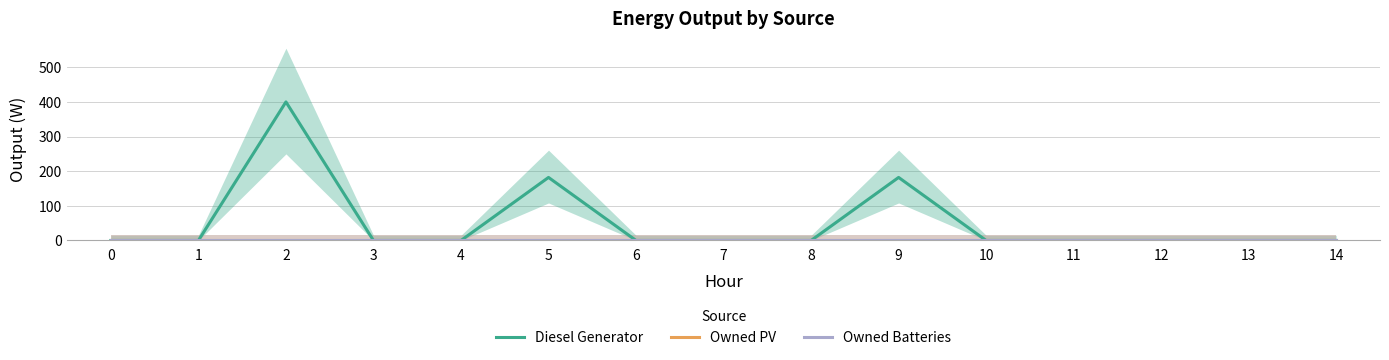

True or false: Owned Batteries and Owned PV intersect in this chart.

False